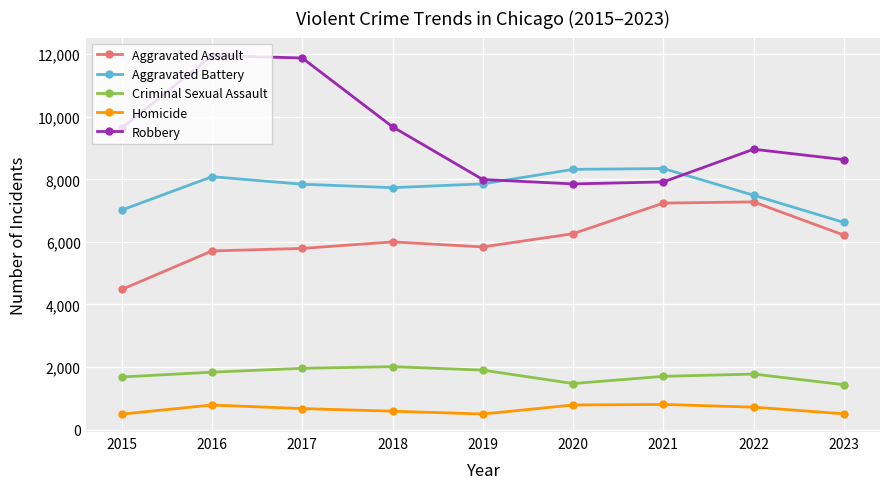

Does the chart have visible grid lines?

Yes